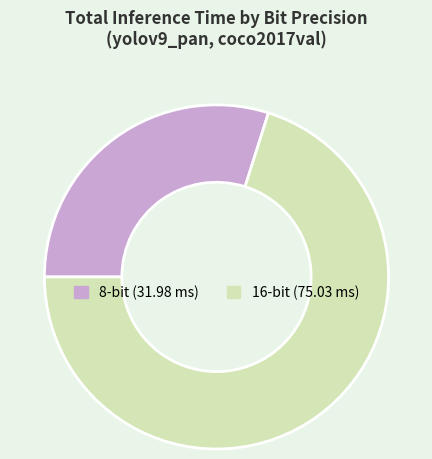

Combined, do 16-bit and 8-bit account for over 50%?

Yes